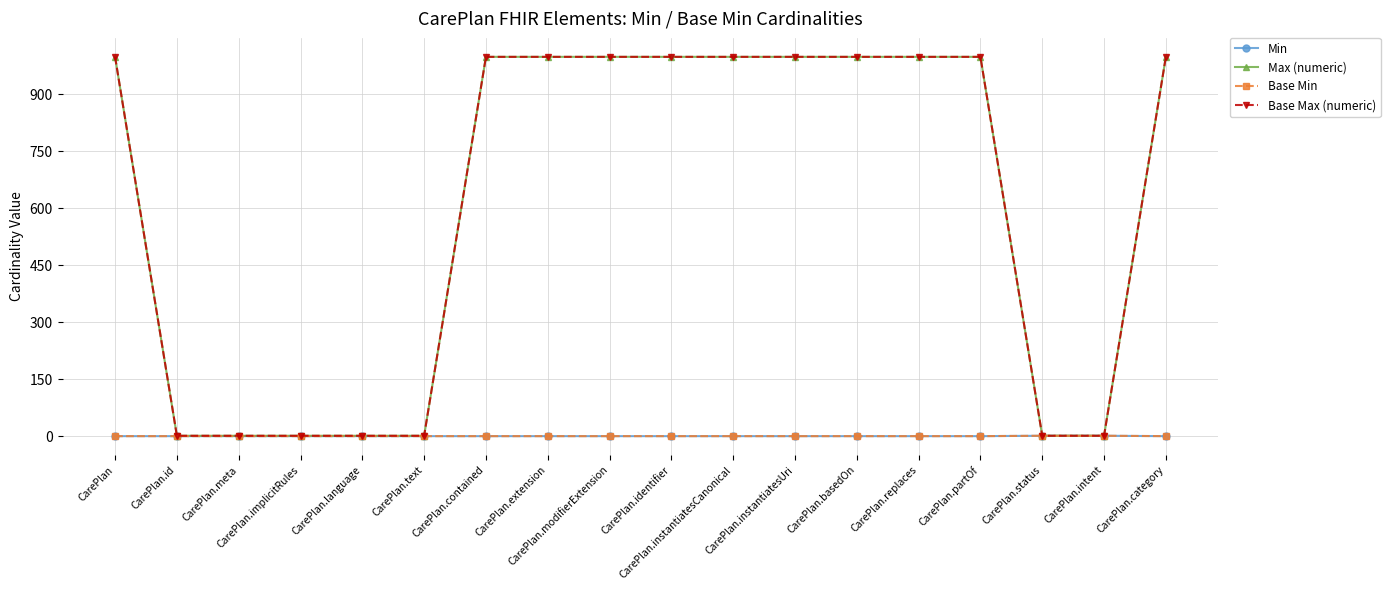

The Base Max (numeric) series shows 398 at CarePlan.identifier. True or false?

False